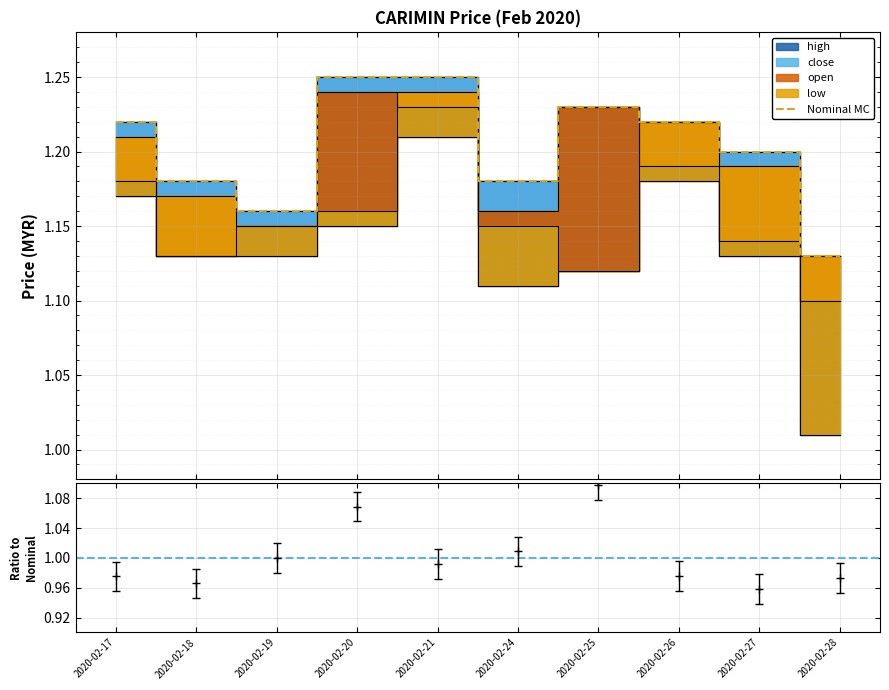

Reading left to right, what are all the values shown in this chart?

2020-02-17=1.2	2020-02-18=1.2	2020-02-19=1.2	2020-02-20=1.2	2020-02-21=1.2	2020-02-24=1.2	2020-02-25=1.2	2020-02-26=1.2	2020-02-27=1.2	2020-02-28=1.1